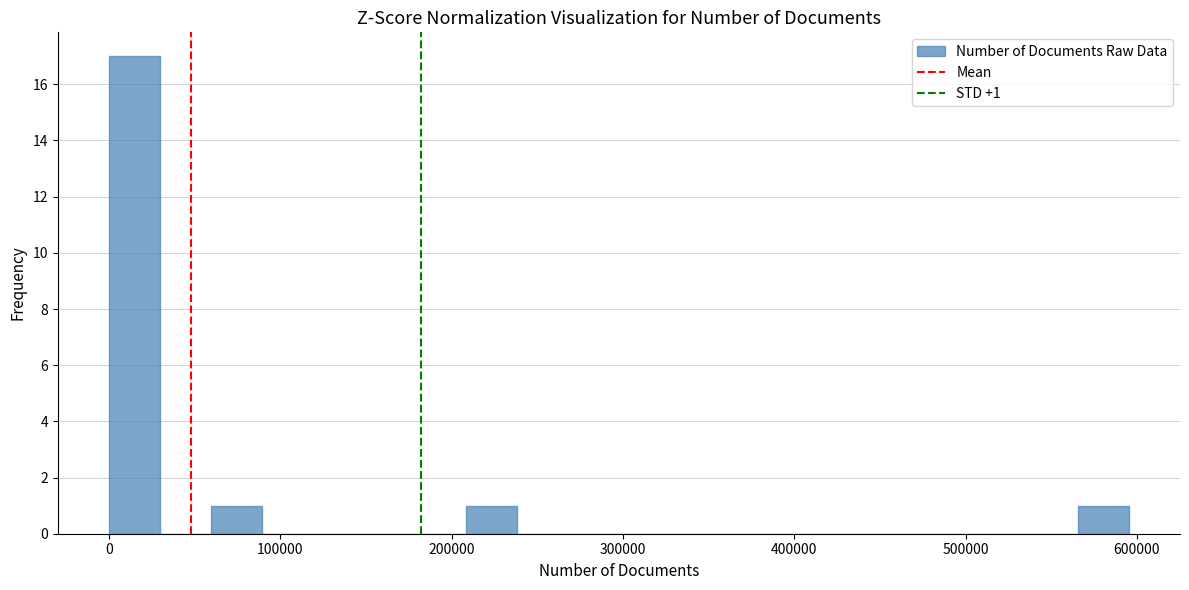

Read against the x-axis, roughly where is the centre of the tallest bar?

10000